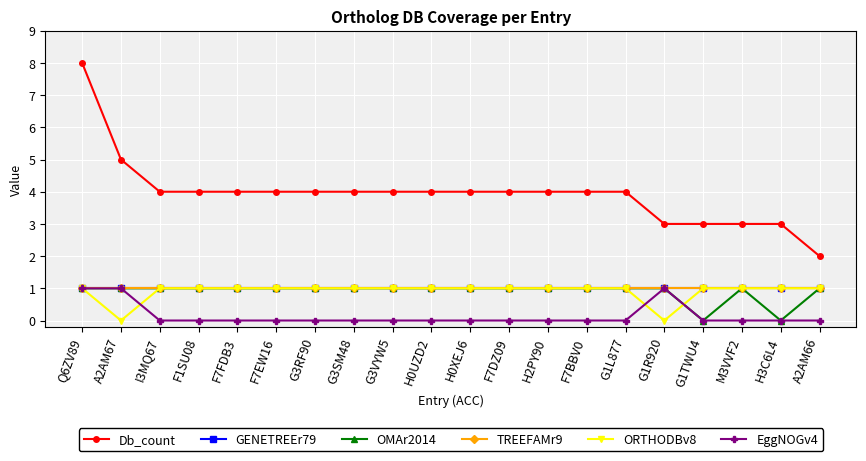

Where is EggNOGv4 nearest to the value 0?

I3MQ67